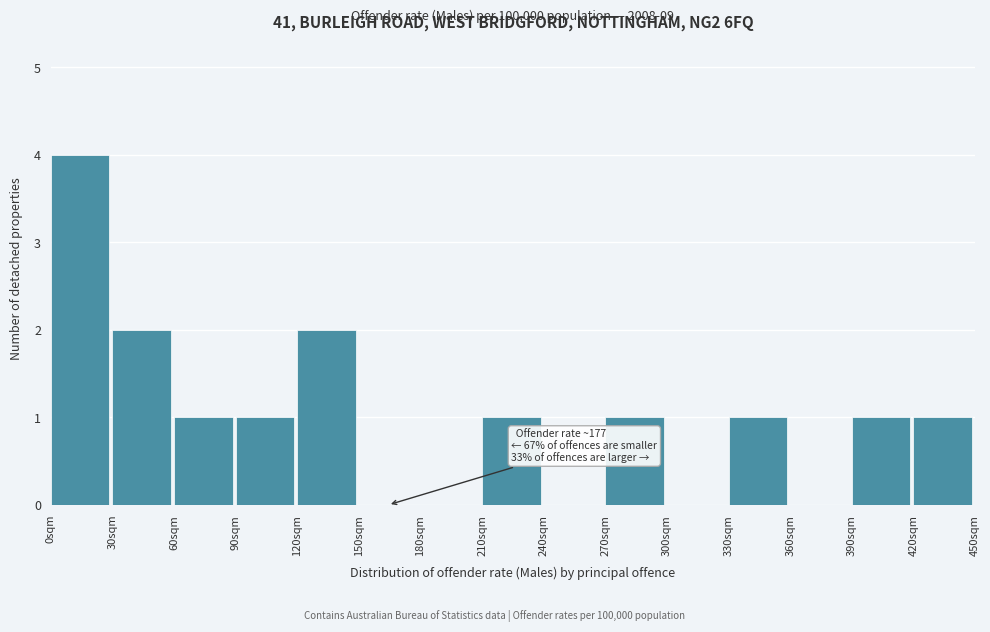

Over which range of the x-axis is the bar tallest?

0 to 30